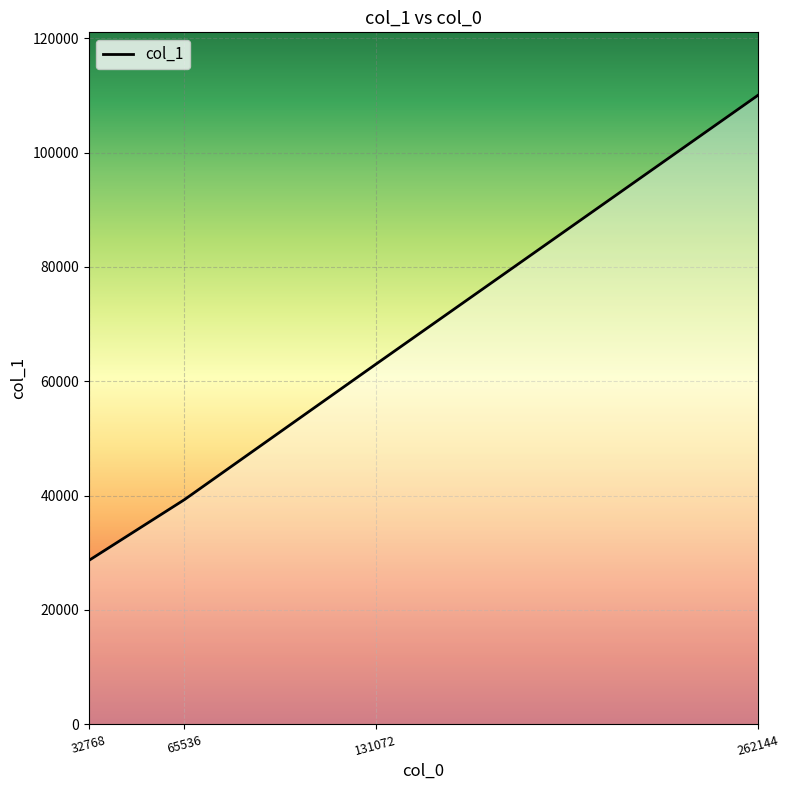

What is the smallest value displayed?

28644